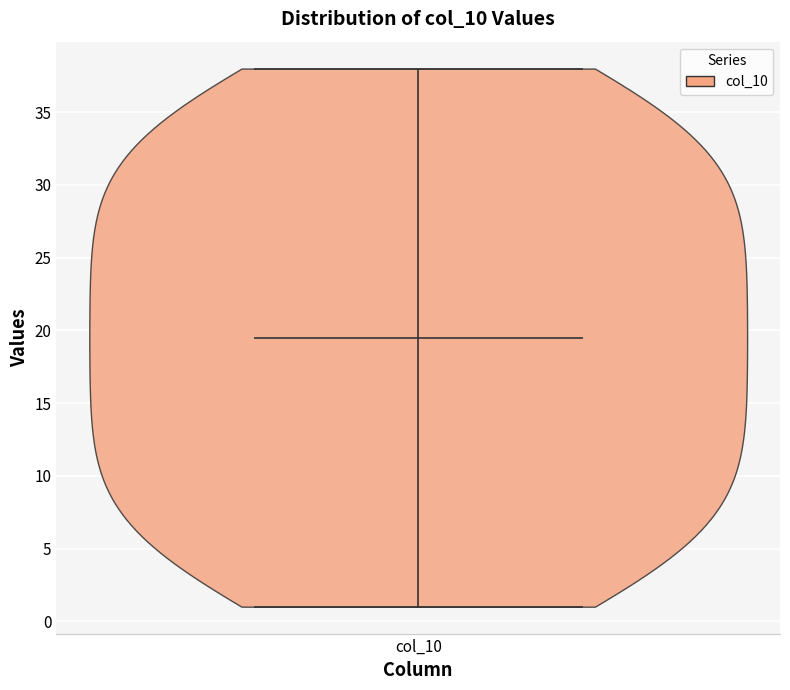

Read this violin plot against the y-axis: where its median line is, and the lowest and highest points the violin reaches. The values are not printed on the chart, so give them approximately, as read against the axis.

median line 19.5, lowest point 1.0, highest point 38.0